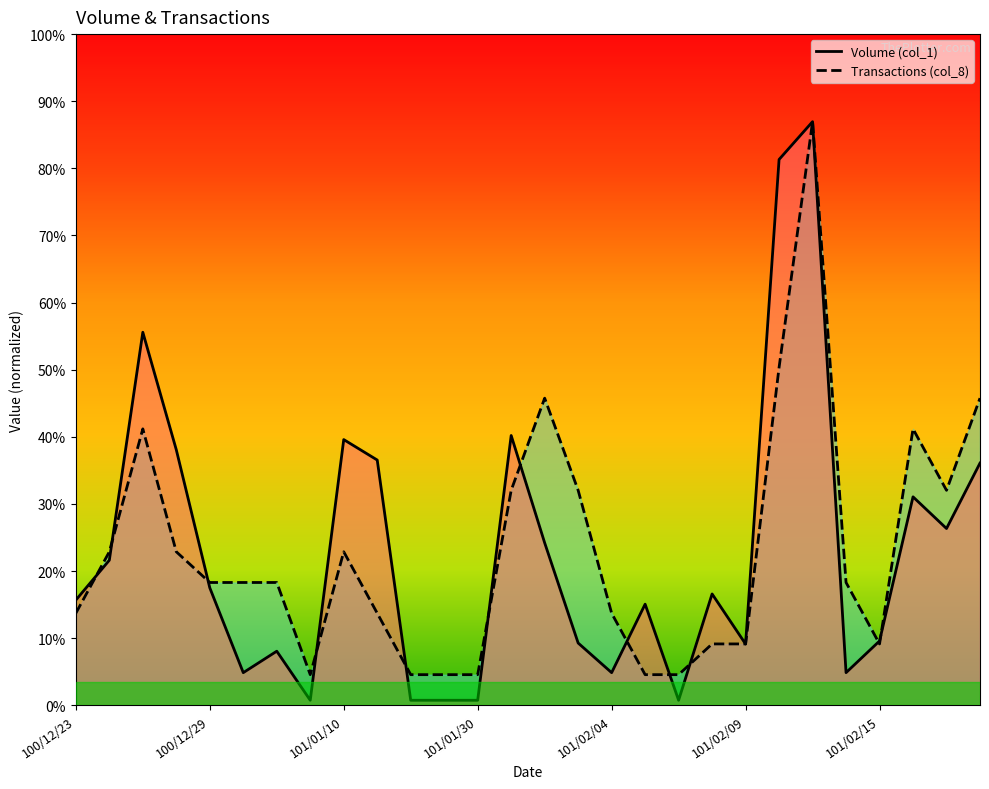

Rank the series at 15 from highest to lowest value.

Transactions (col_8), Volume (col_1)